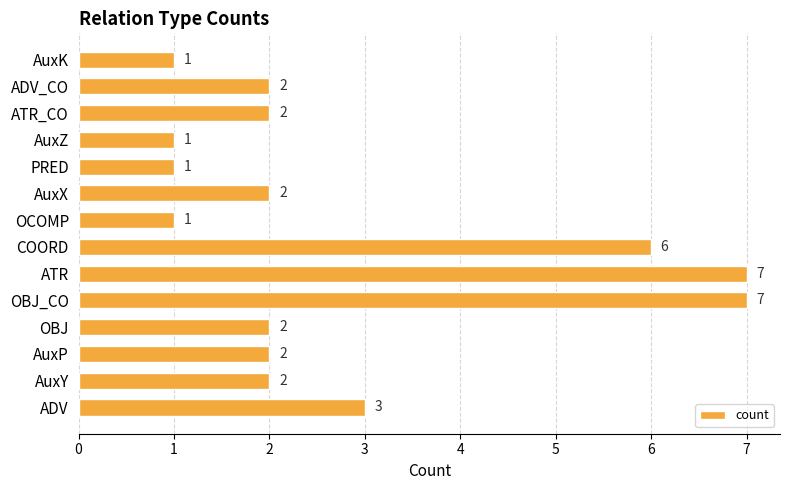

At which label is the value closest to 4?

ADV